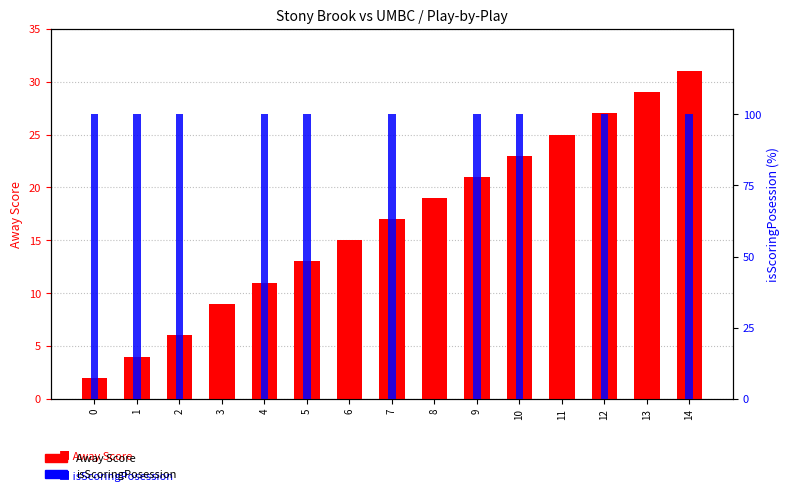

Reading right to left, what are all the values shown in this chart?

Away Score: 14=31	13=29	12=27	11=25	10=23	9=21	8=19	7=17	6=15	5=13	4=11	3=9	2=6	1=4	0=2
isScoringPosession: 14=100	13=0	12=100	11=0	10=100	9=100	8=0	7=100	6=0	5=100	4=100	3=0	2=100	1=100	0=100